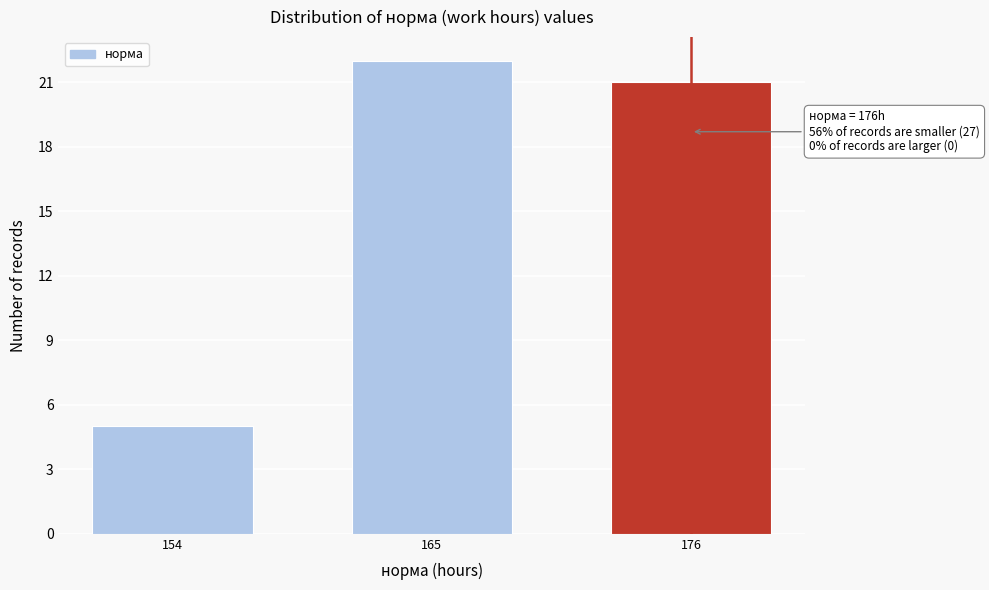

Reading left to right, what are all the values shown in this chart?

5	22	21